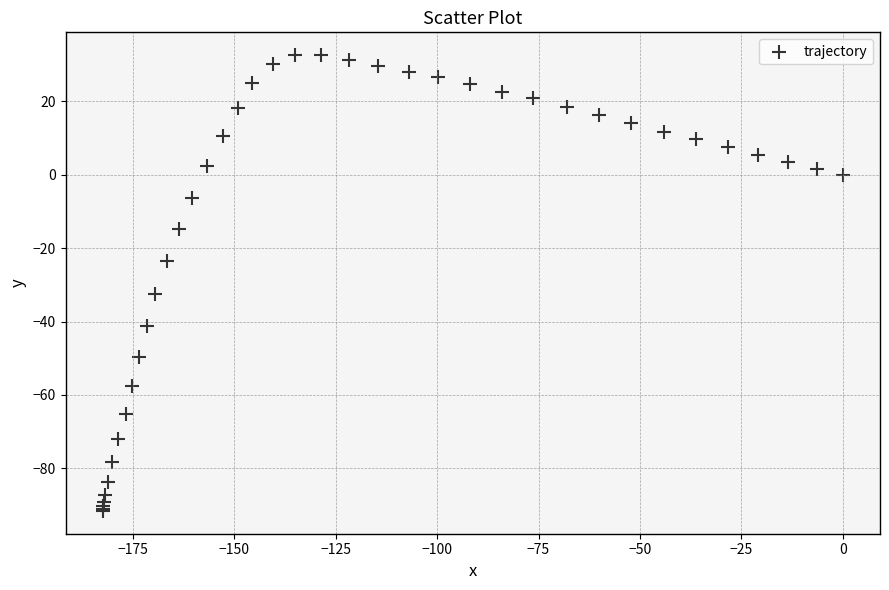

What Y value in the scatter plot is closest to -29?

-32.4